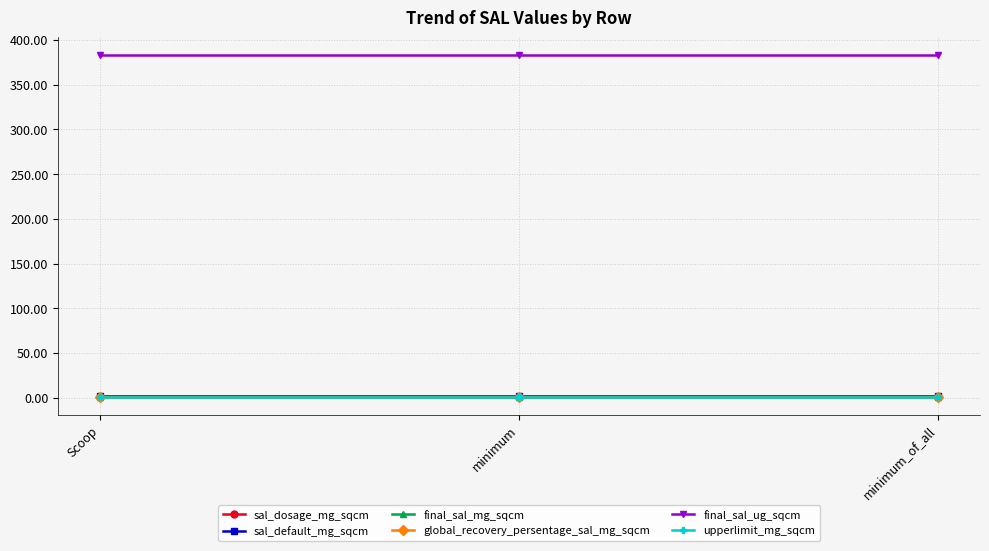

Is this an area chart (filled region under the line)?

No